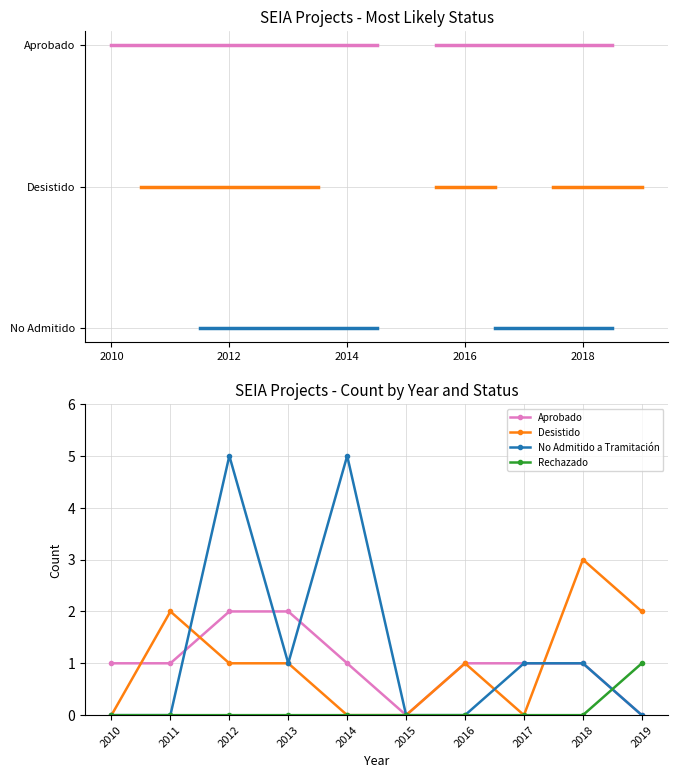

At how many categories does at least one series exceed 2?

3